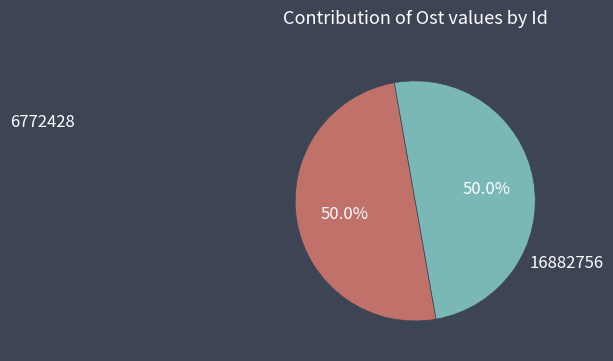

Is the sum of 6772428 and 16882756 greater than half?

Yes